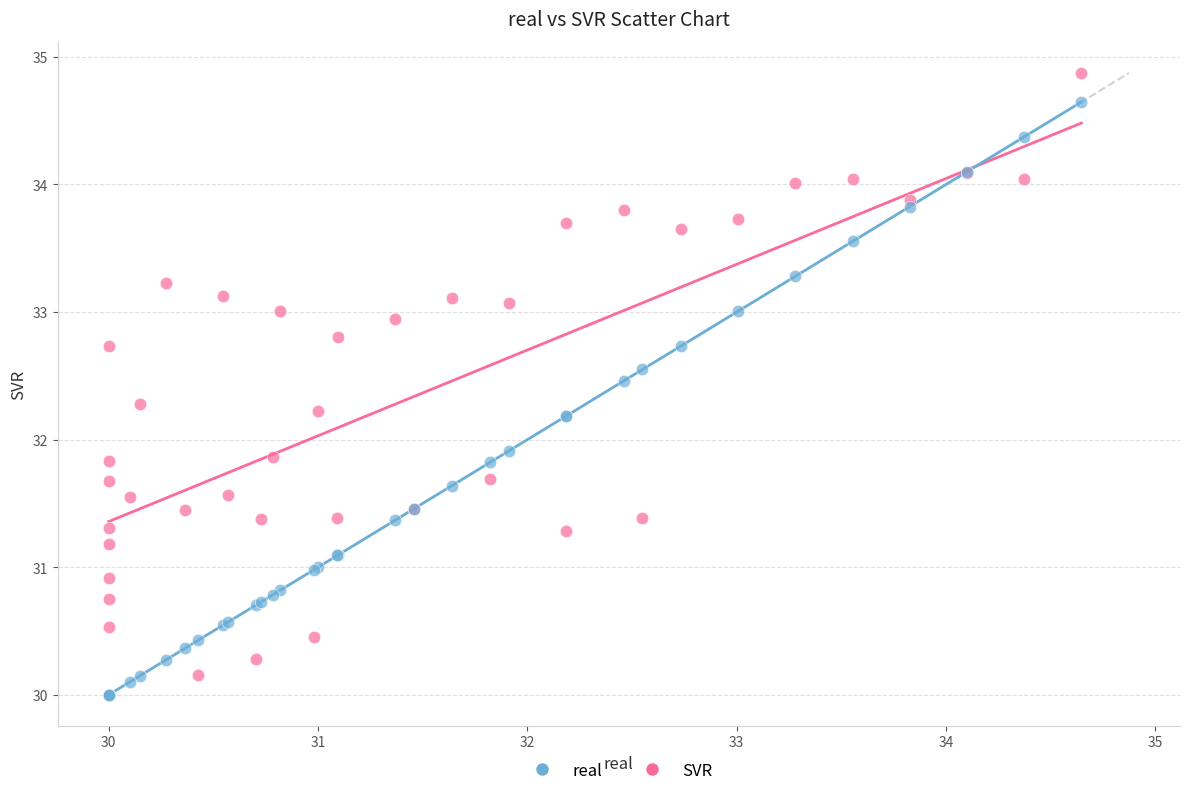

Which series reaches the maximum Y coordinate?

SVR